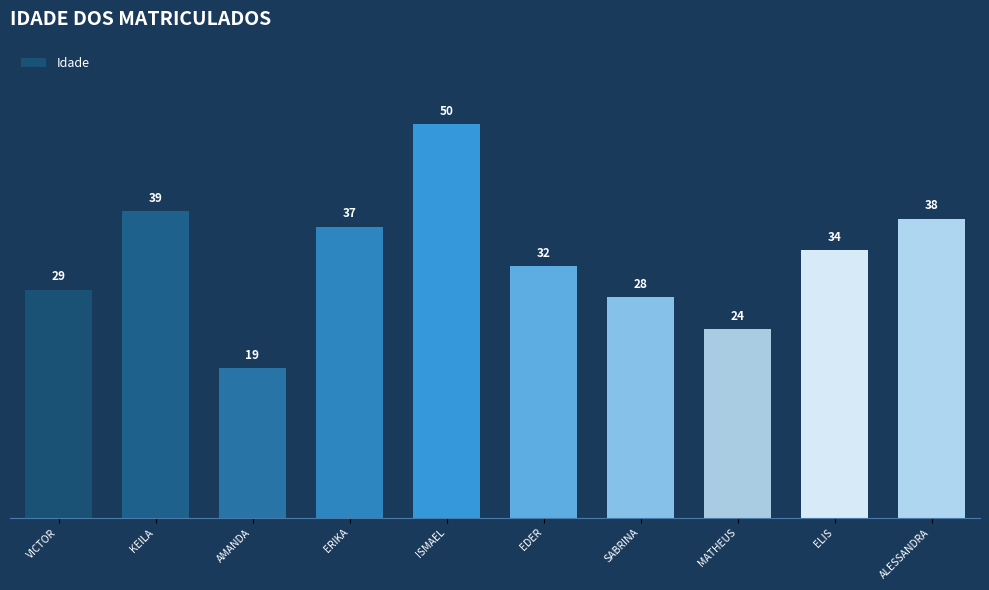

Where is the data nearest to the value 34?

ELIS